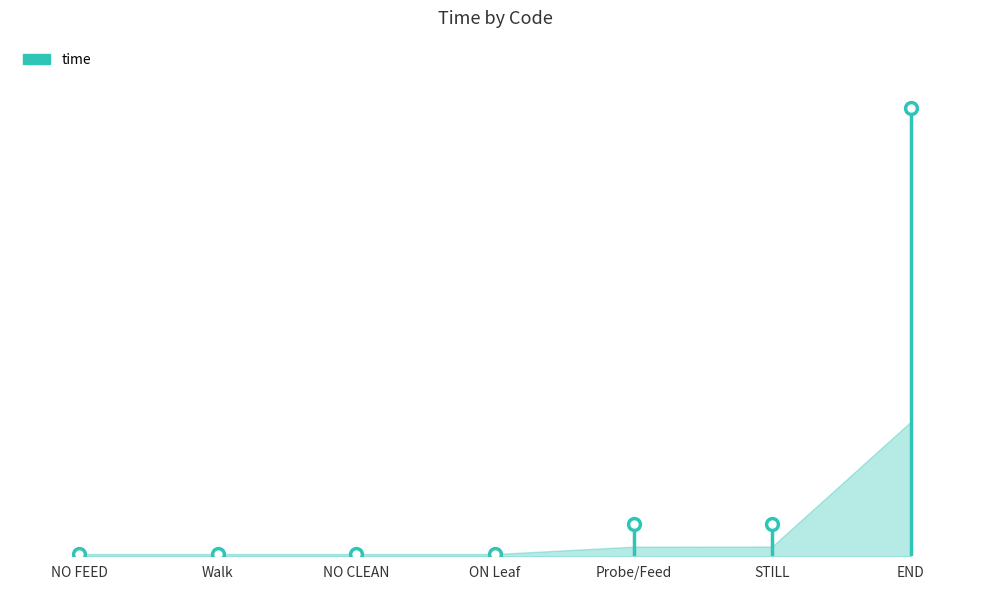

Reading left to right, transcribe all the data shown in this chart.

NO FEED=0.0	Walk=0.0	NO CLEAN=0.0	ON Leaf=0.0	Probe/Feed=21.5	STILL=21.8	END=300.1